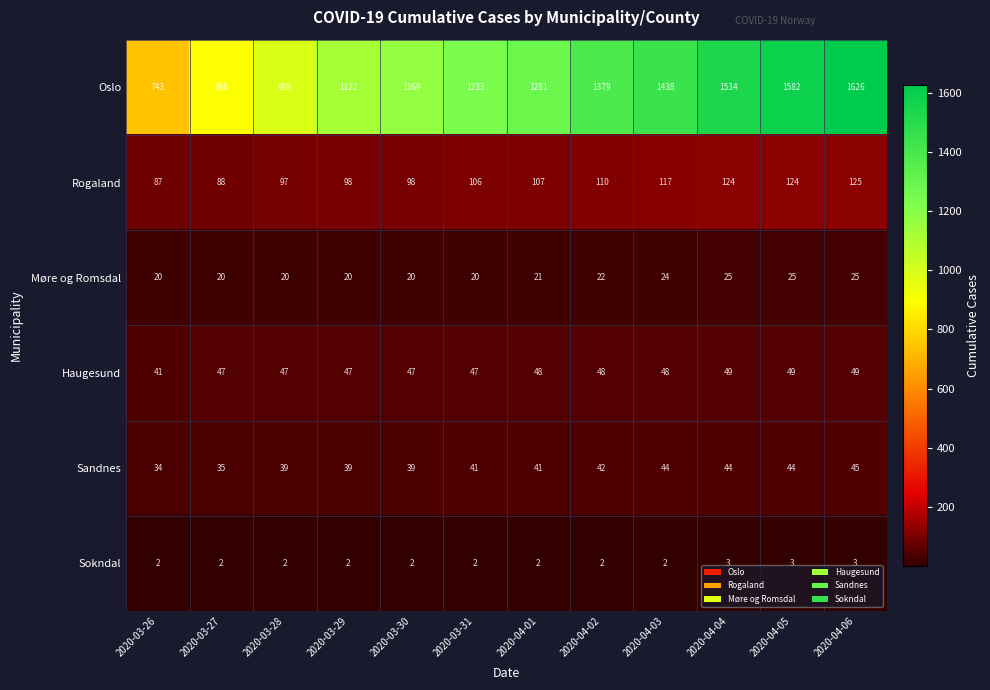

At which category is the sum across all series the highest?

2020-04-06